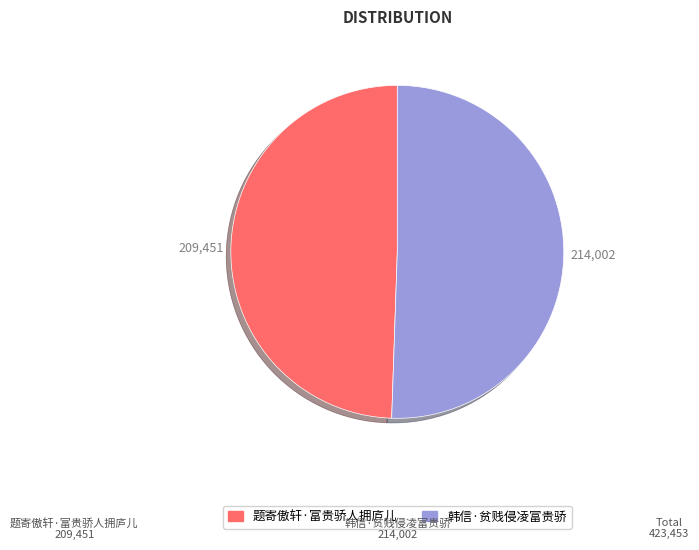

How many slices are in this pie chart?

2